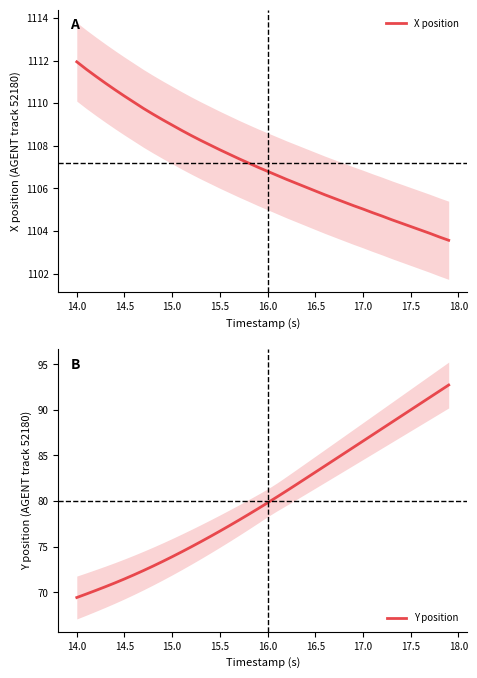

At how many categories does at least one series exceed 645?

40